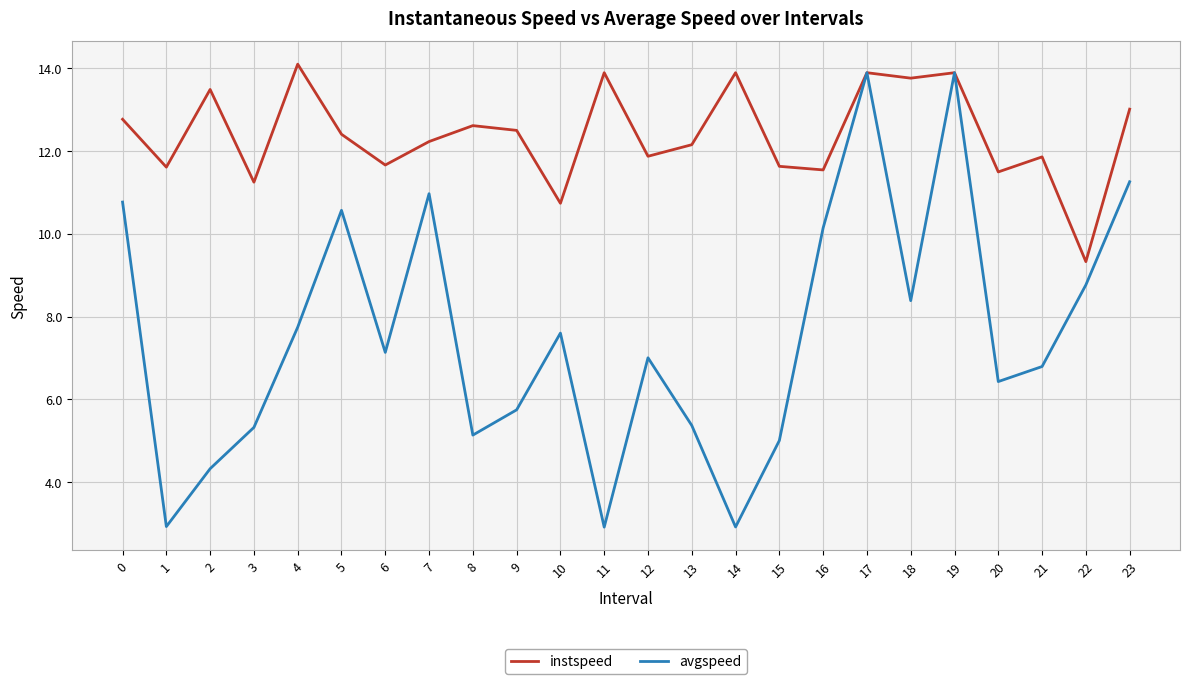

Does the chart display data point markers on the line(s)?

No